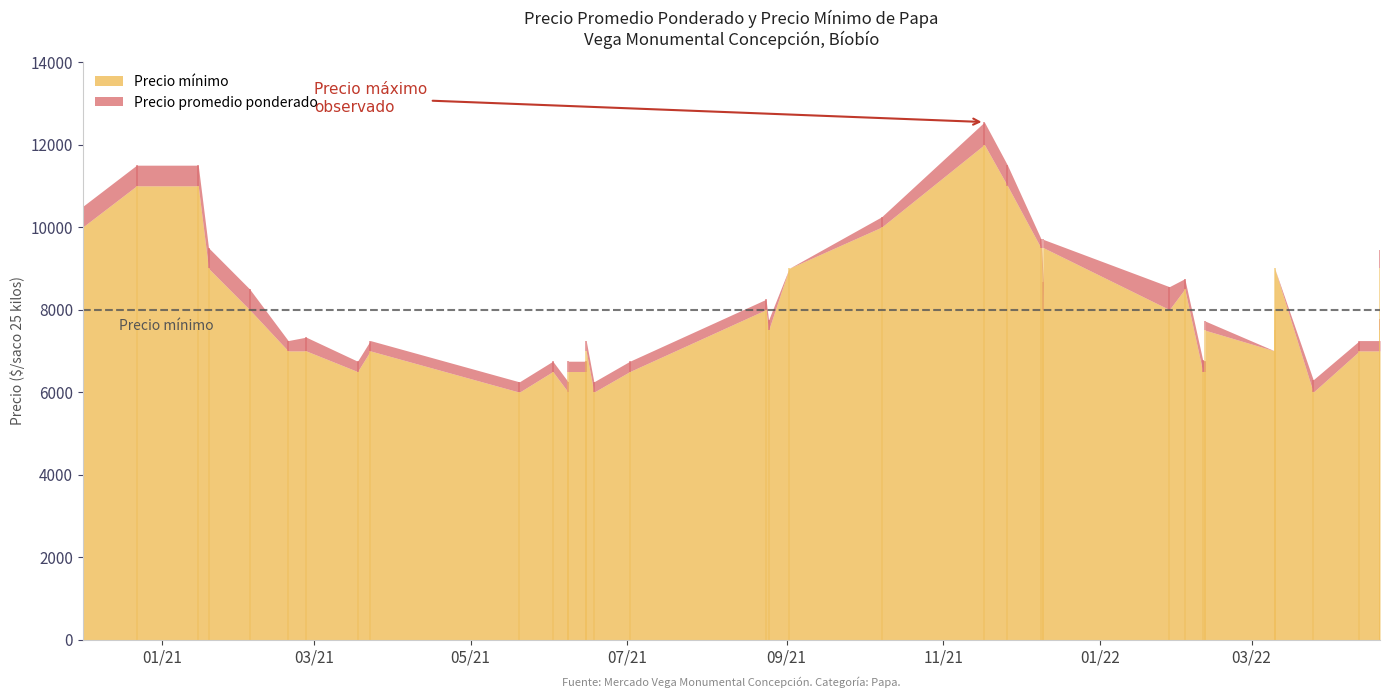

What are all the series names shown in the legend?

Precio promedio ponderado, Precio minimo